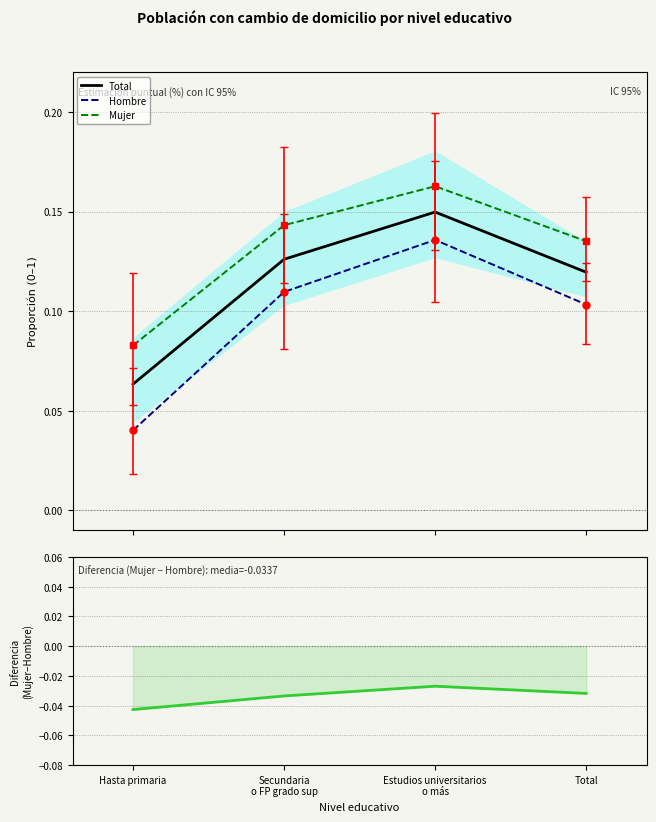

What is the label of the 1st point from the right?

Total